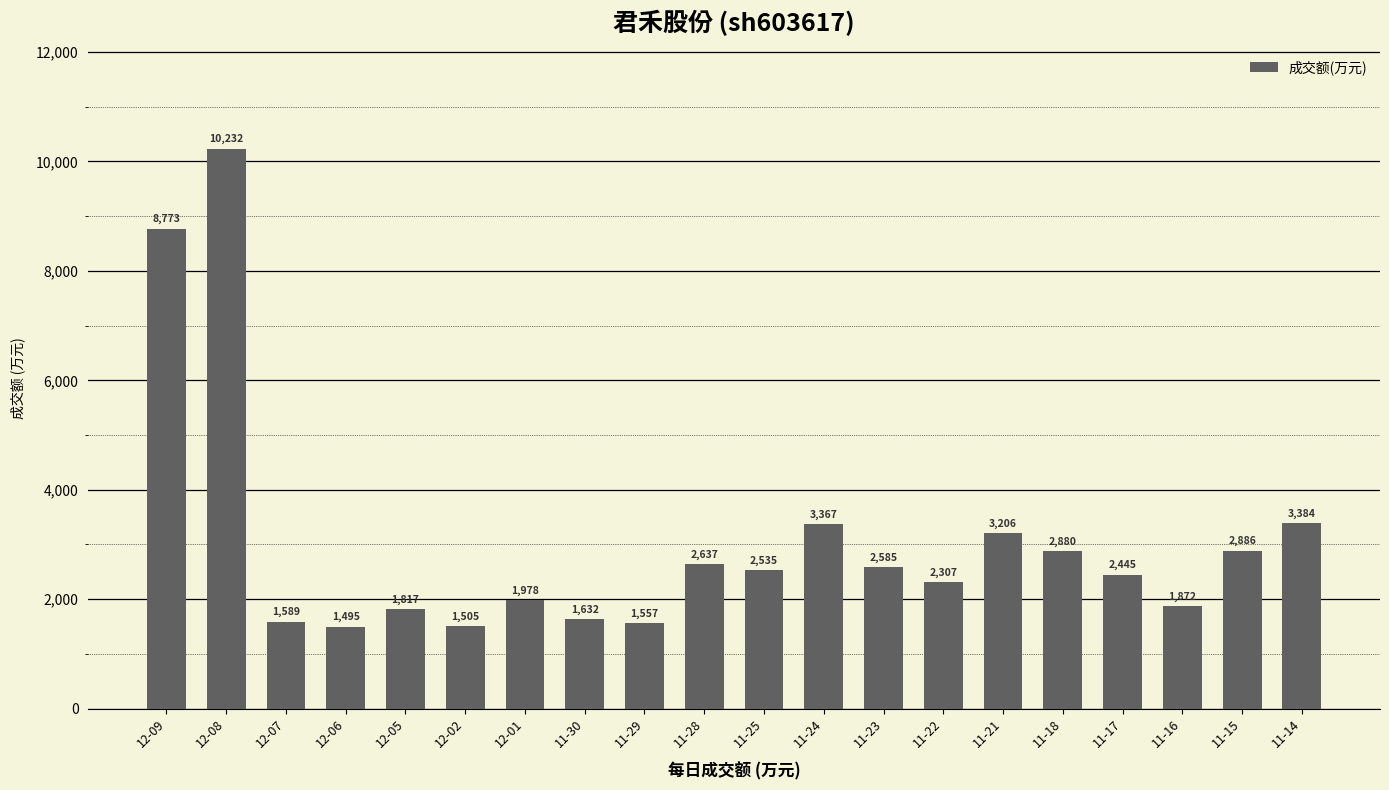

Rank the categories by value from highest to lowest.

12-08, 12-09, 11-14, 11-24, 11-21, 11-15, 11-18, 11-28, 11-23, 11-25, 11-17, 11-22, 12-01, 11-16, 12-05, 11-30, 12-07, 11-29, 12-02, 12-06